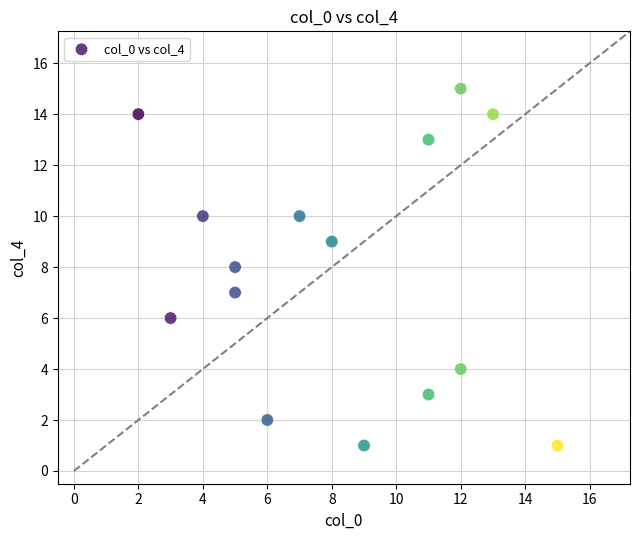

What is the range of Y values (max minus min)?

14